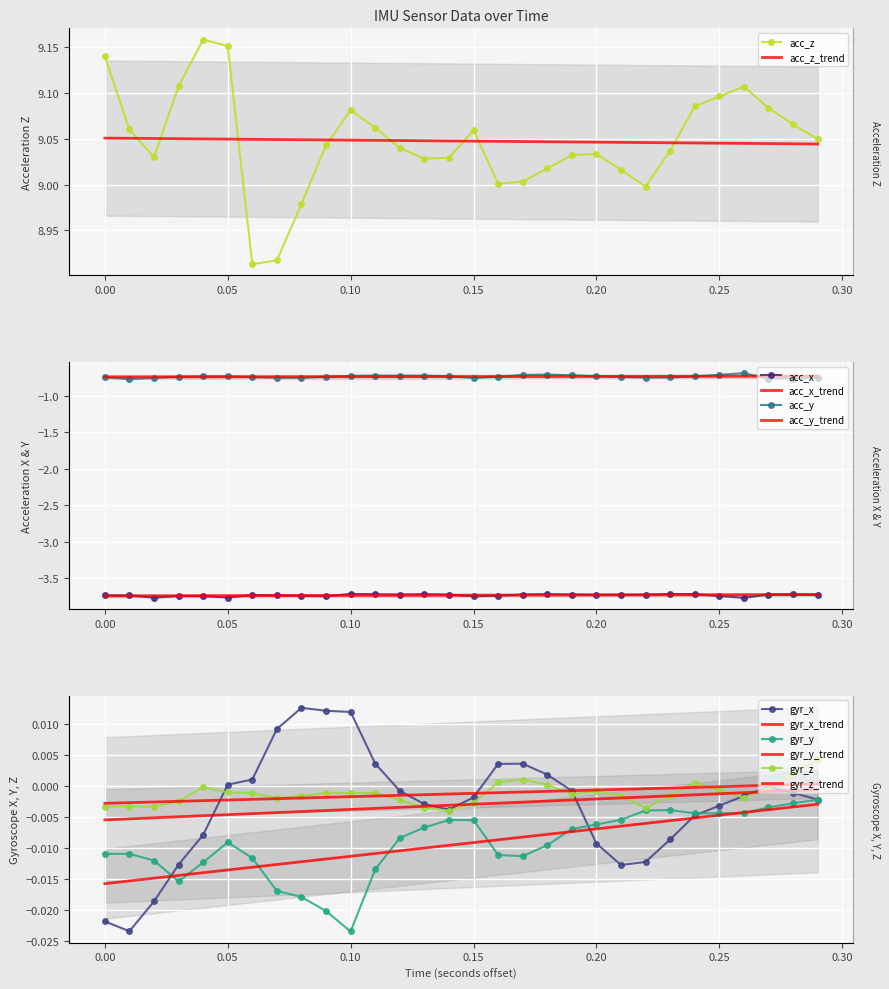

How many lines are shown in the chart?

6